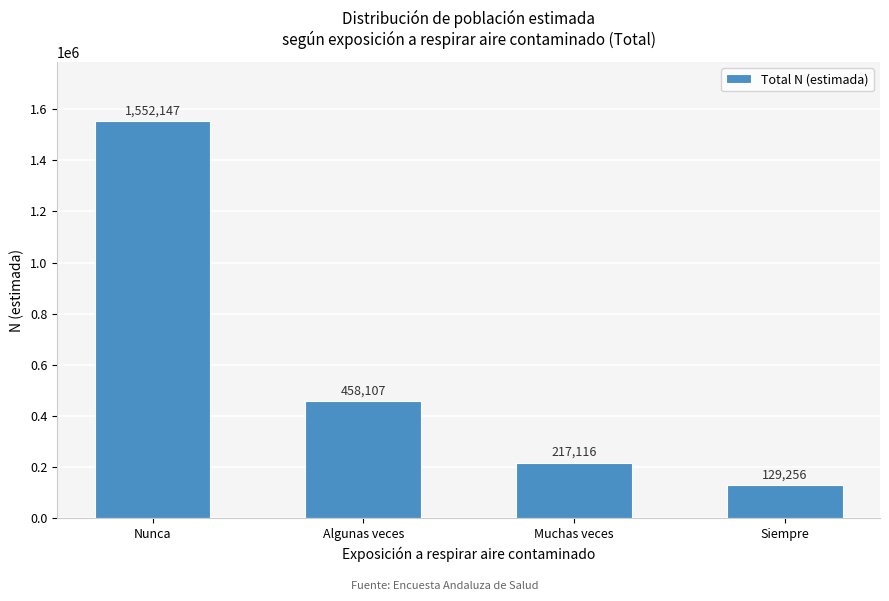

Reading left to right, list all the values displayed in this chart.

Nunca=1552147	Algunas veces=458107	Muchas veces=217116	Siempre=129256